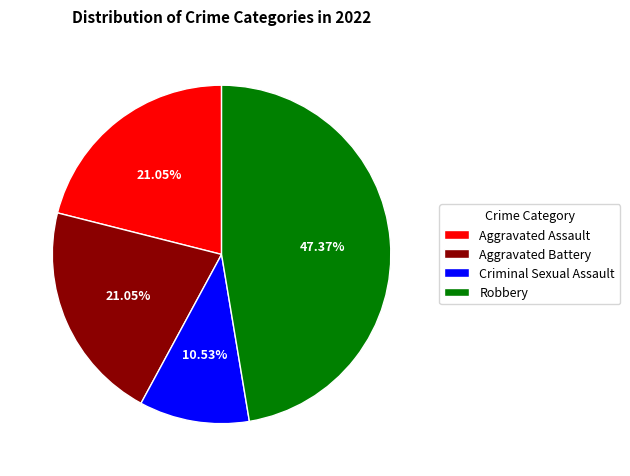

How many slices are in this pie chart?

4